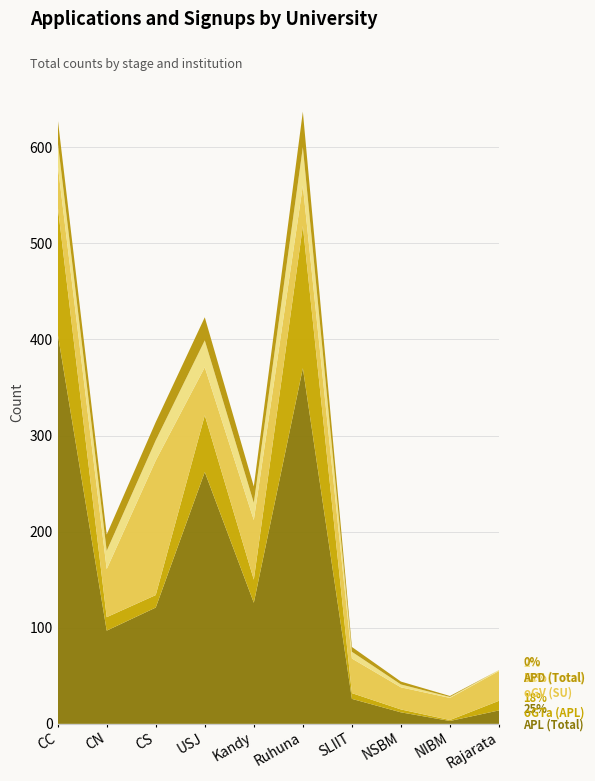

Reading left to right, list all the values displayed in this chart.

APL (Total): 406	97	121	262	126	370	26	12	3	14
oGTa (APL): 133	14	13	59	24	148	6	3	1	10
oGV (SU): 43	50	140	50	62	42	36	23	23	31
ACC (Total): 24	19	21	28	18	40	7	3	1	1
APD (Total): 24	17	19	24	17	37	5	3	1	0